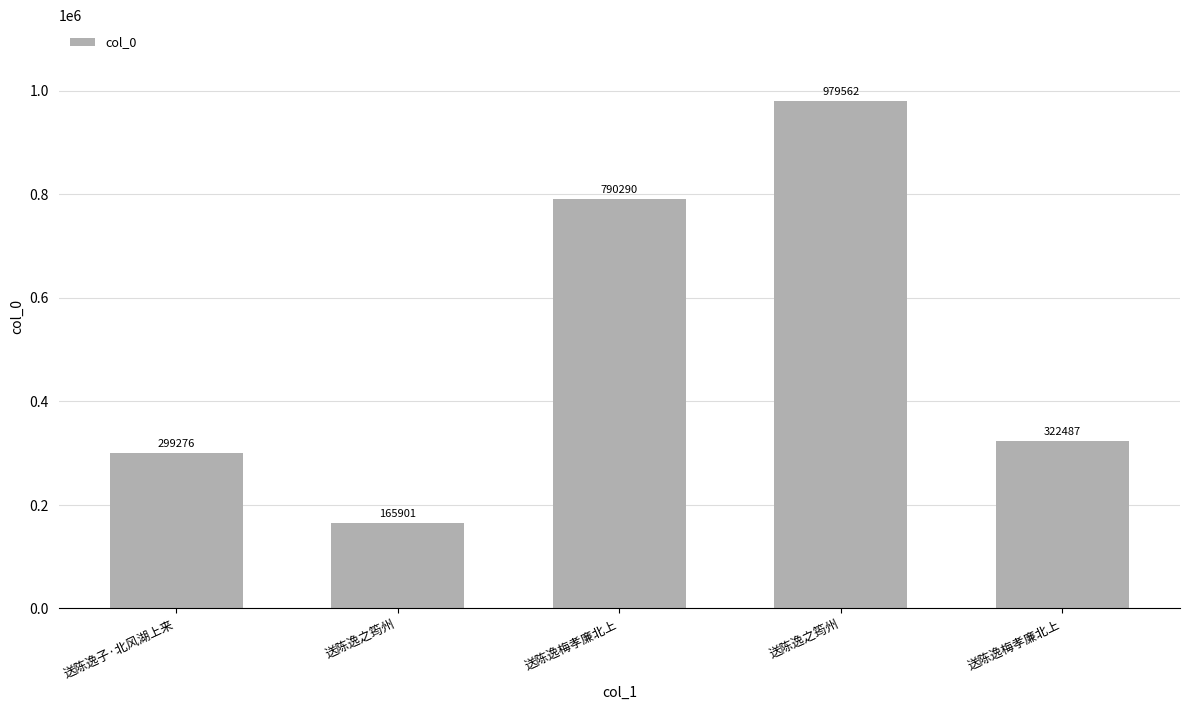

At which label is the value closest to 572731?

送陈逸梅孝廉北上